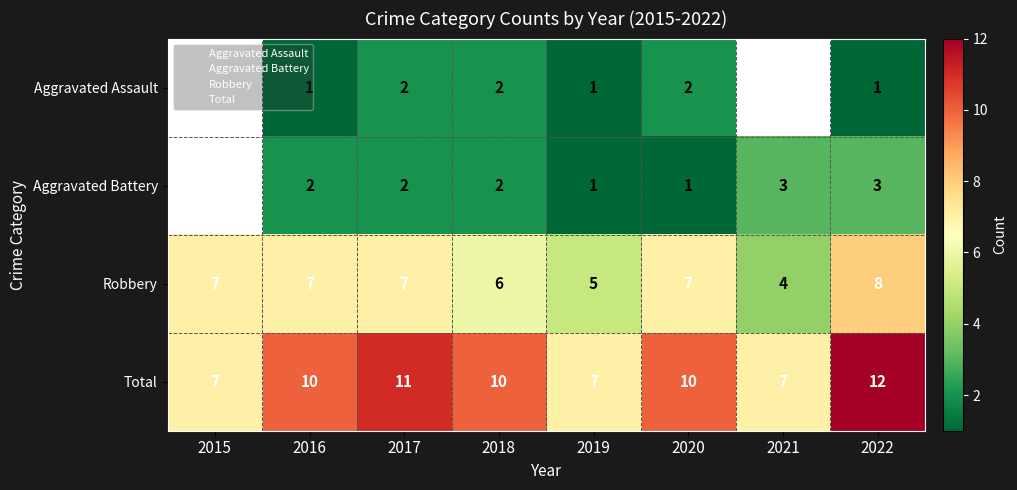

Which series has the largest total across all categories?

Total